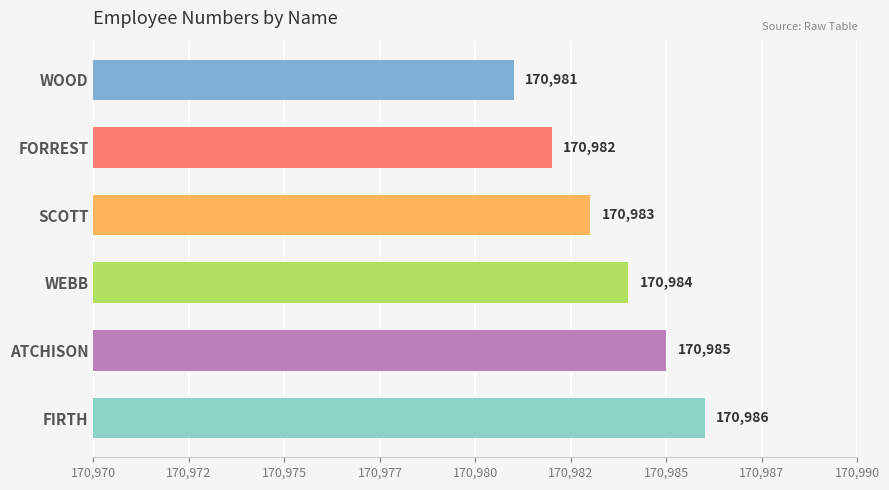

What is the greatest value displayed?

170986